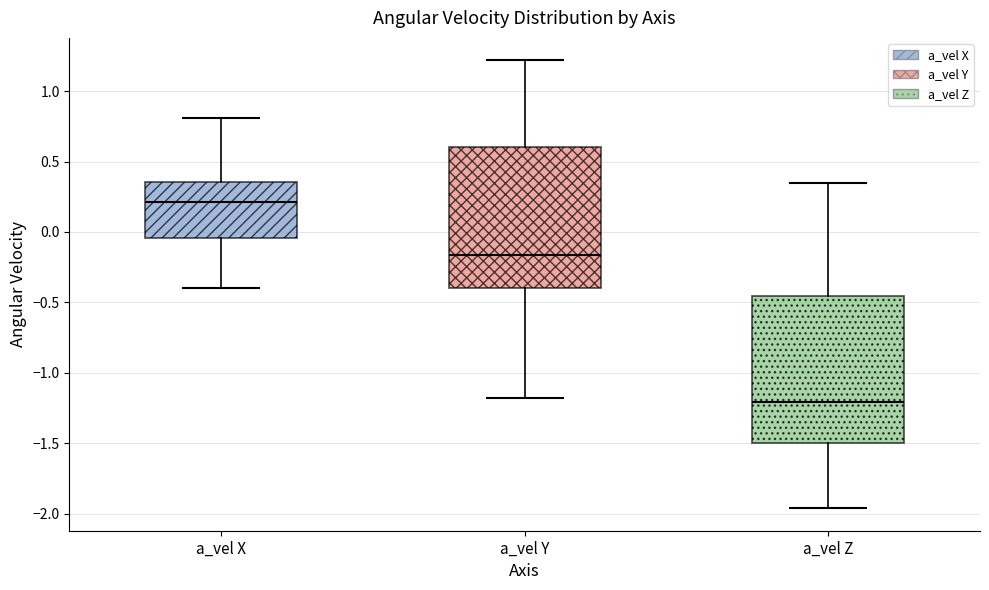

Reading left to right, transcribe this box plot: for each box, give where its median line is, the range the box spans, and where its two whiskers end, as read against the y-axis. The values are not printed on the chart, so give them approximately, as read against the axis.

a_vel X: median 0.20, box -0.05 to 0.35, whiskers -0.40 to 0.80
a_vel Y: median -0.15, box -0.40 to 0.60, whiskers -1.20 to 1.20
a_vel Z: median -1.20, box -1.50 to -0.45, whiskers -1.95 to 0.35